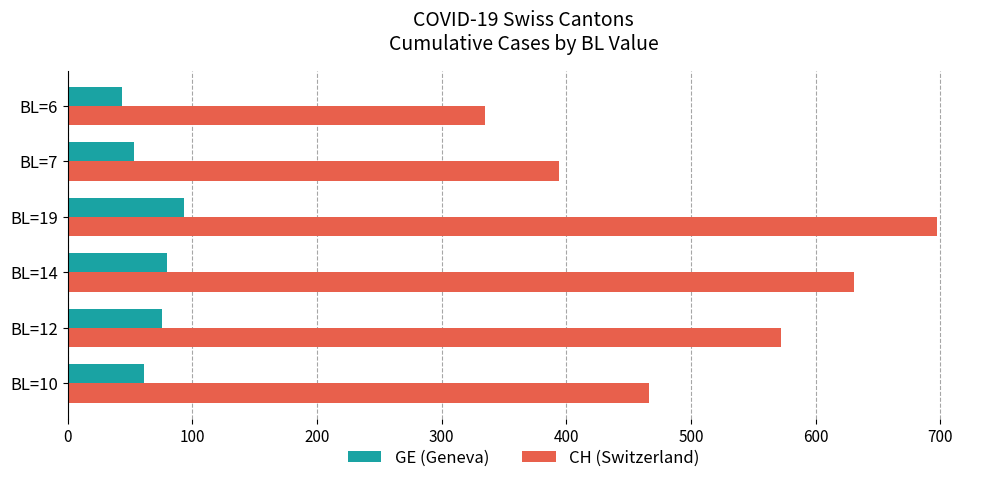

How many series are shown in this chart?

2